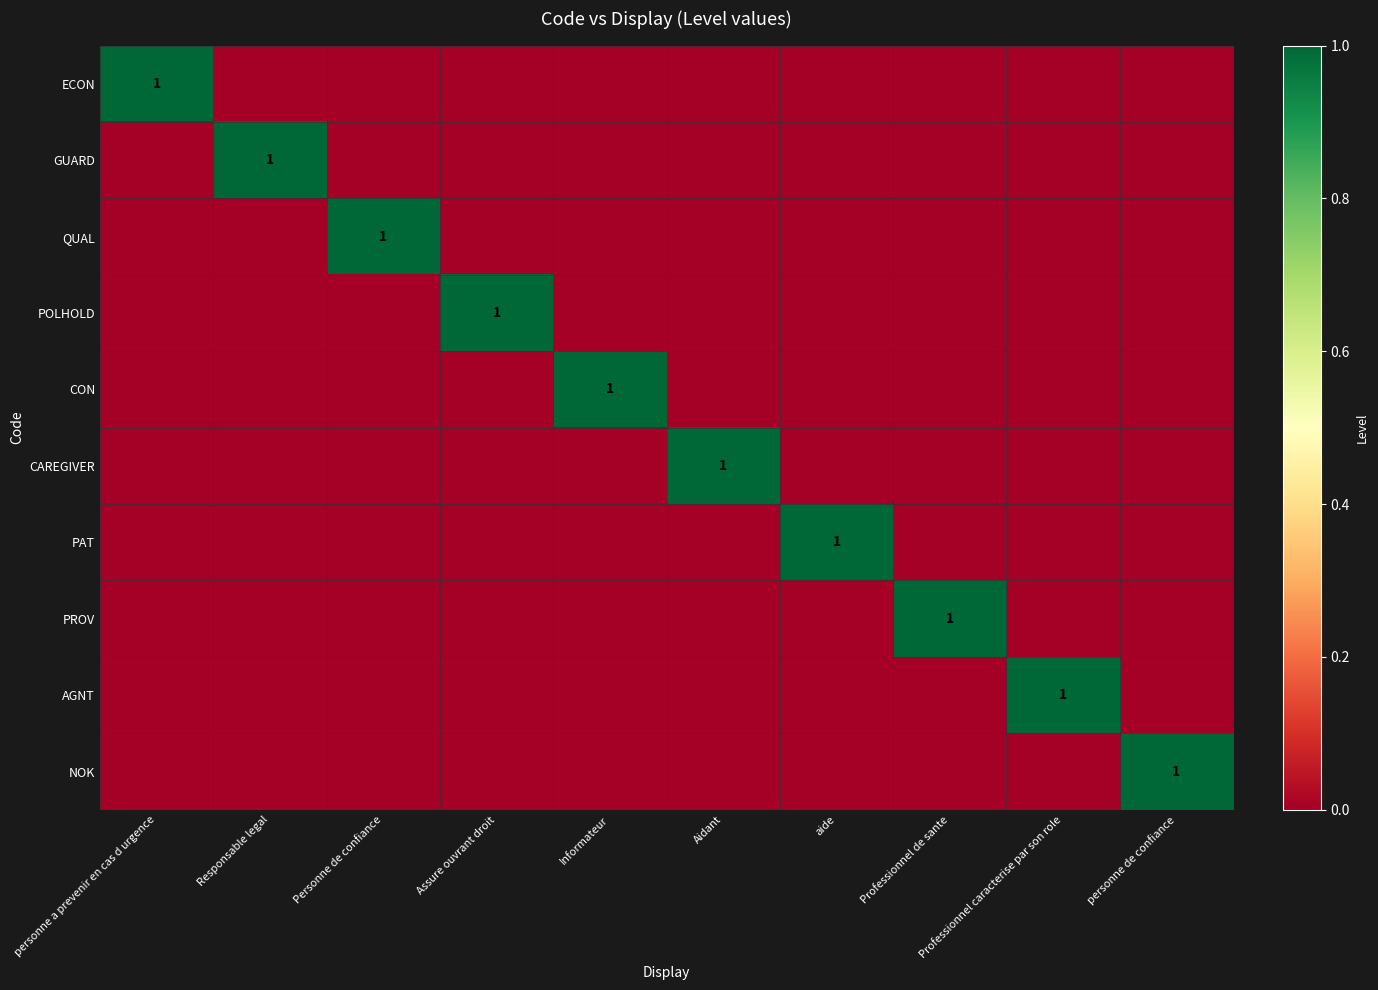

The value of POLHOLD at Assure ouvrant droit is 1. True or false?

True